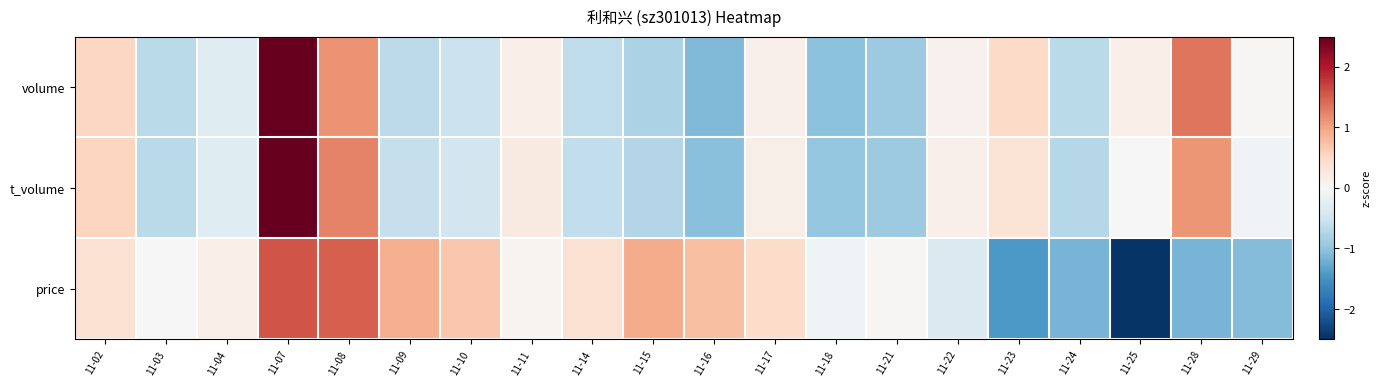

Rank the series by their maximum value, from highest to lowest.

t_volume, volume, price